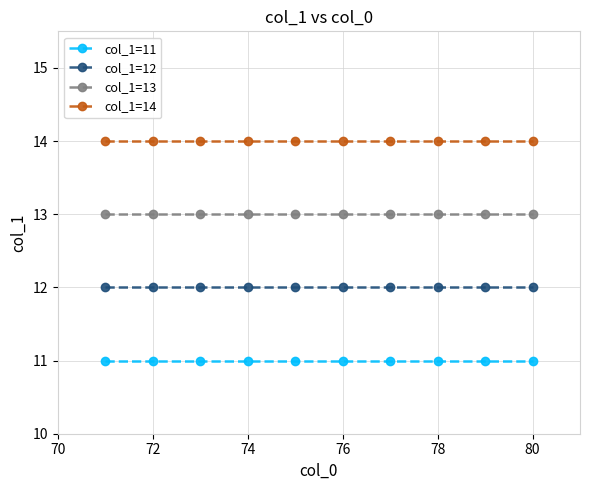

Which series has the largest total across all categories?

col_1=14